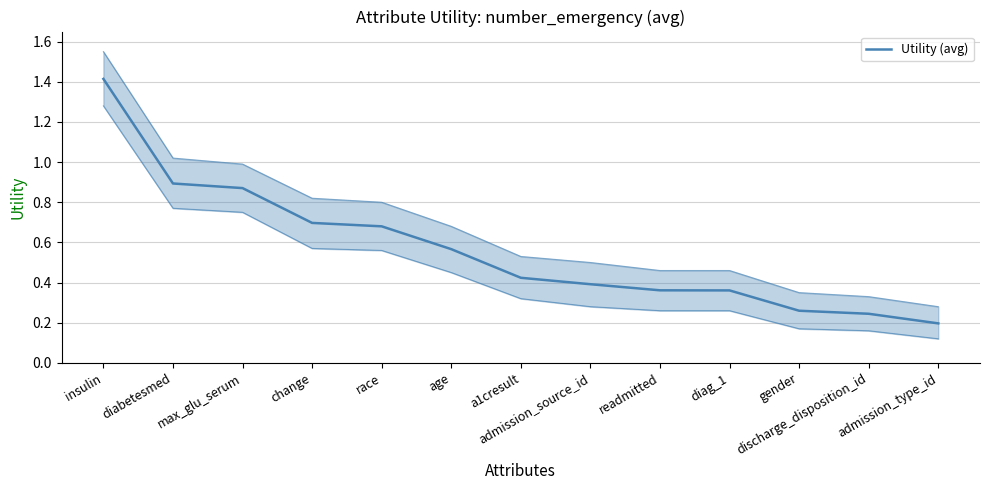

What is the label of the 13th point from the left?

admission_type_id